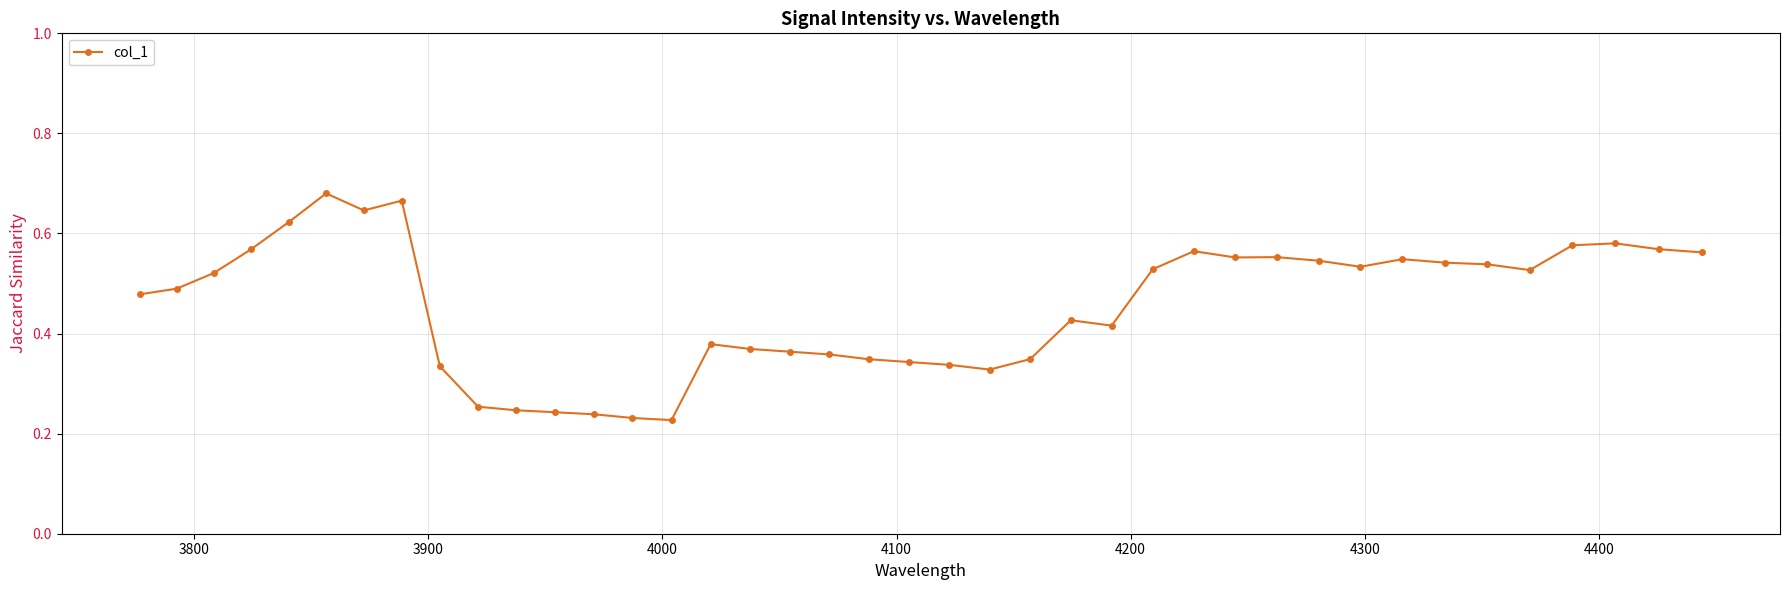

What is the sum of all values?

18.2